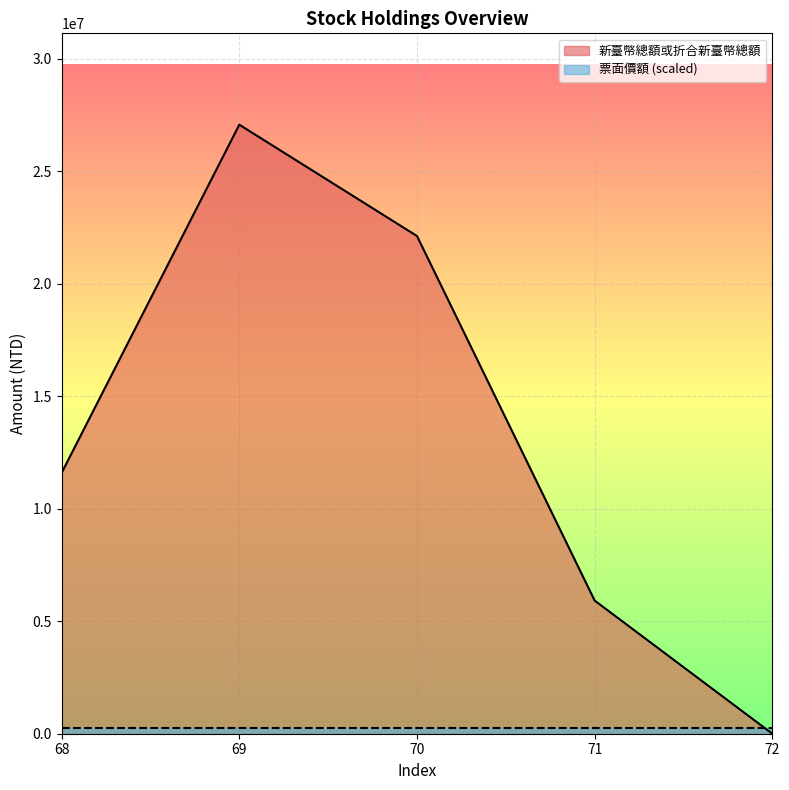

How many points are higher than both their immediate neighbors (excluding endpoints)?

1